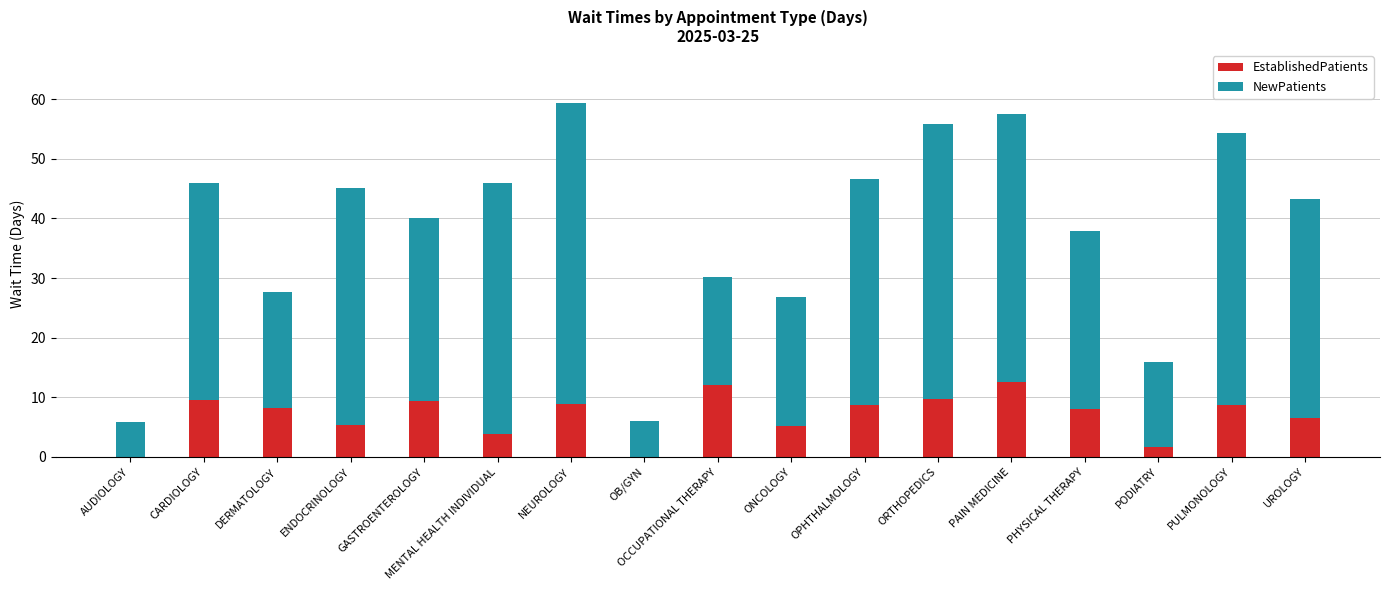

The value of EstablishedPatients at NEUROLOGY is 2.1. True or false?

False